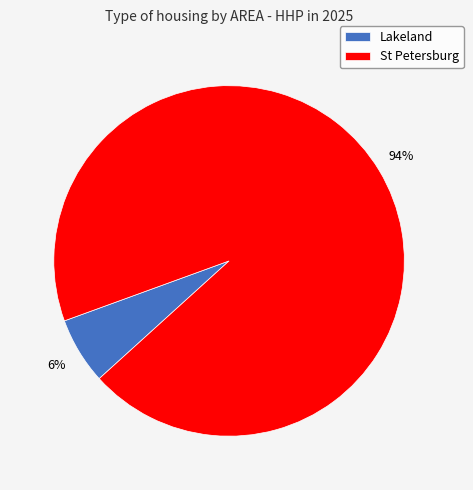

Which slice is the smallest?

Lakeland